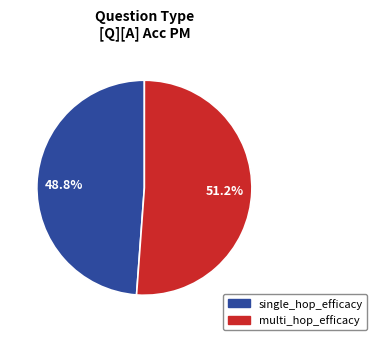

Is there a majority slice in this chart?

Yes